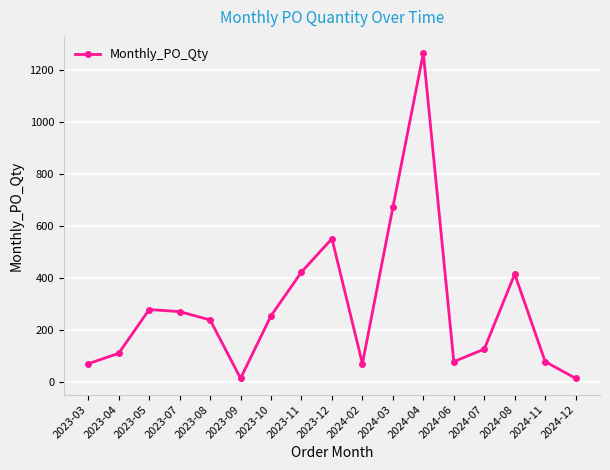

Between 2024-04 and 2023-08, which is larger?

2024-04